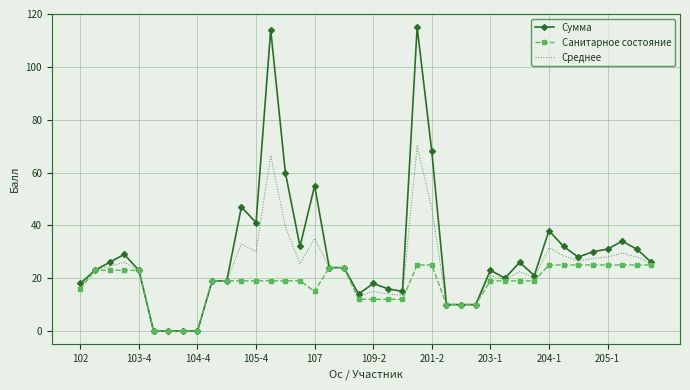

What is the greatest value displayed?

115.0